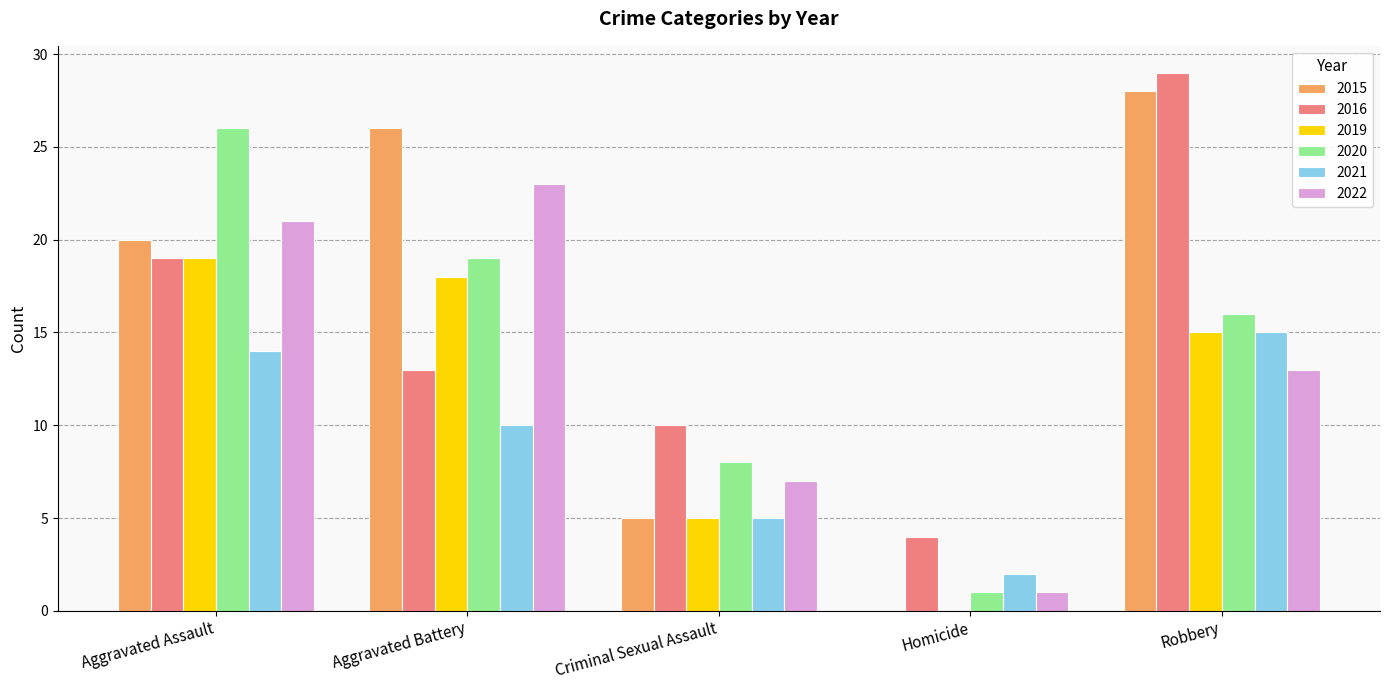

At which label does 2016 first exceed 13?

Aggravated Assault